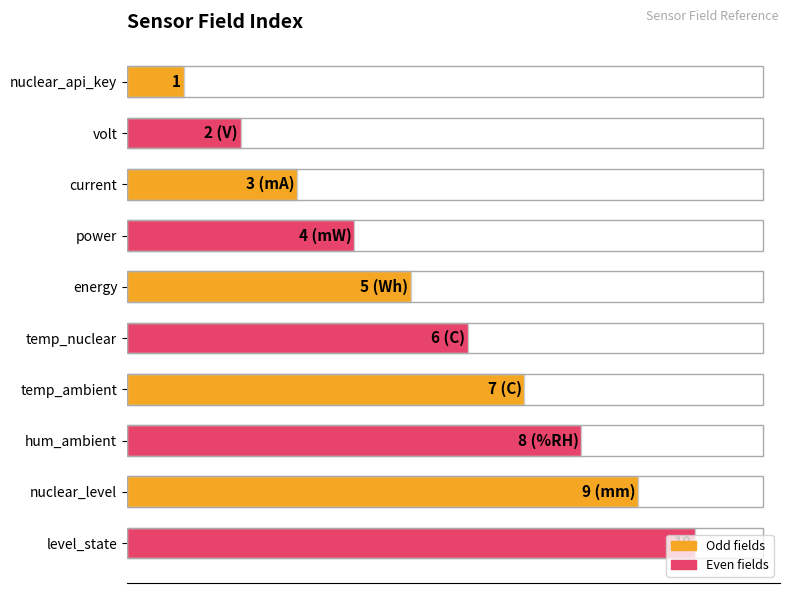

Does the chart contain any negative values?

No